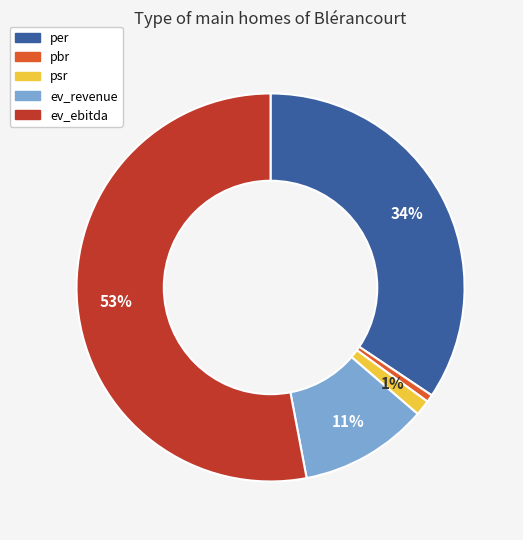

To the nearest percent, what is the average slice percentage?

20%